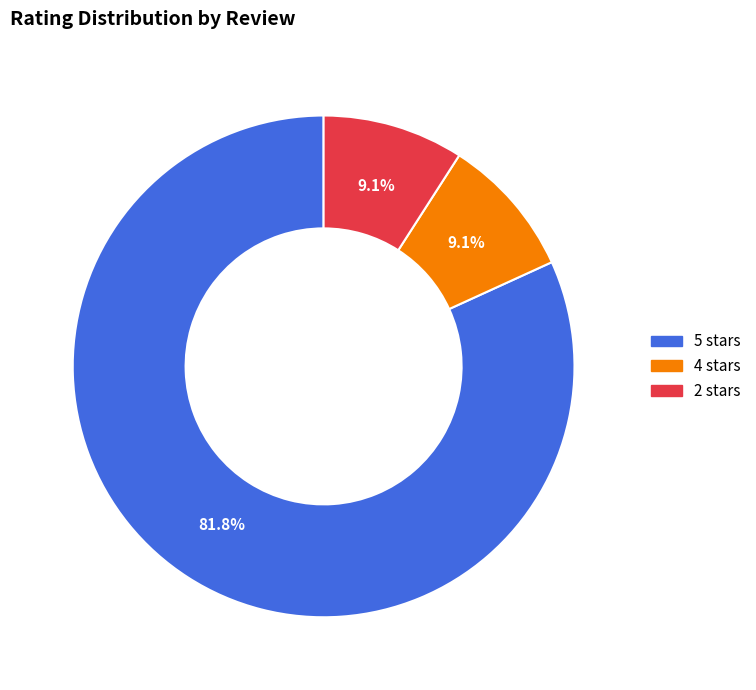

Does 4 stars account for over 50% of the chart?

No